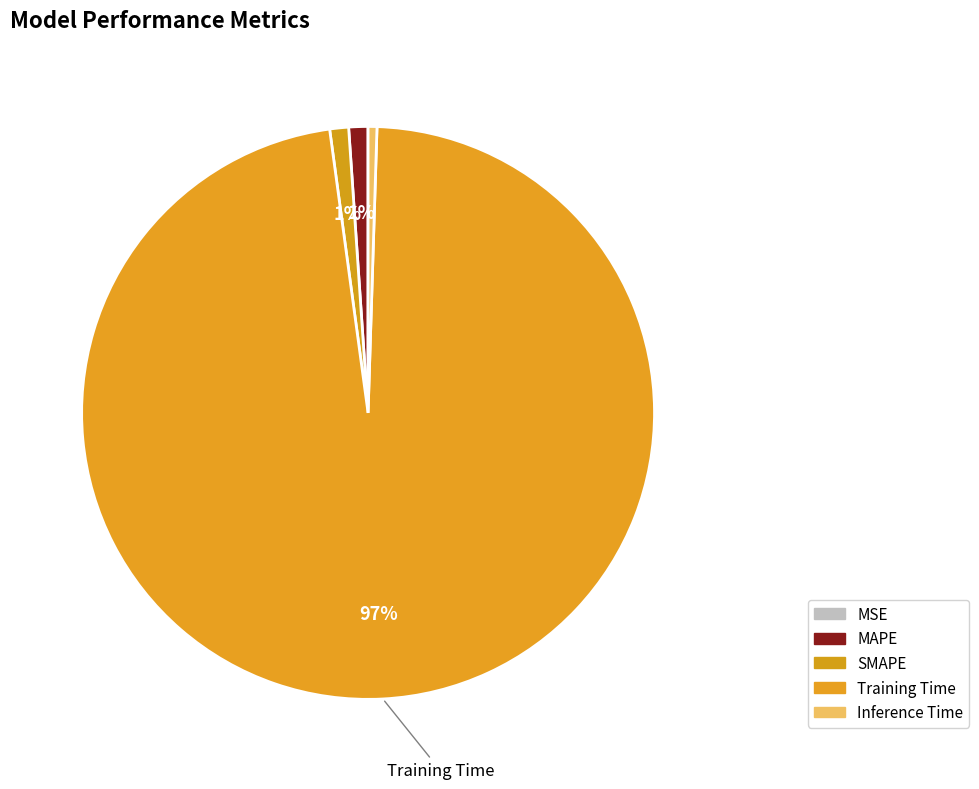

Between SMAPE and MSE, which is larger?

SMAPE